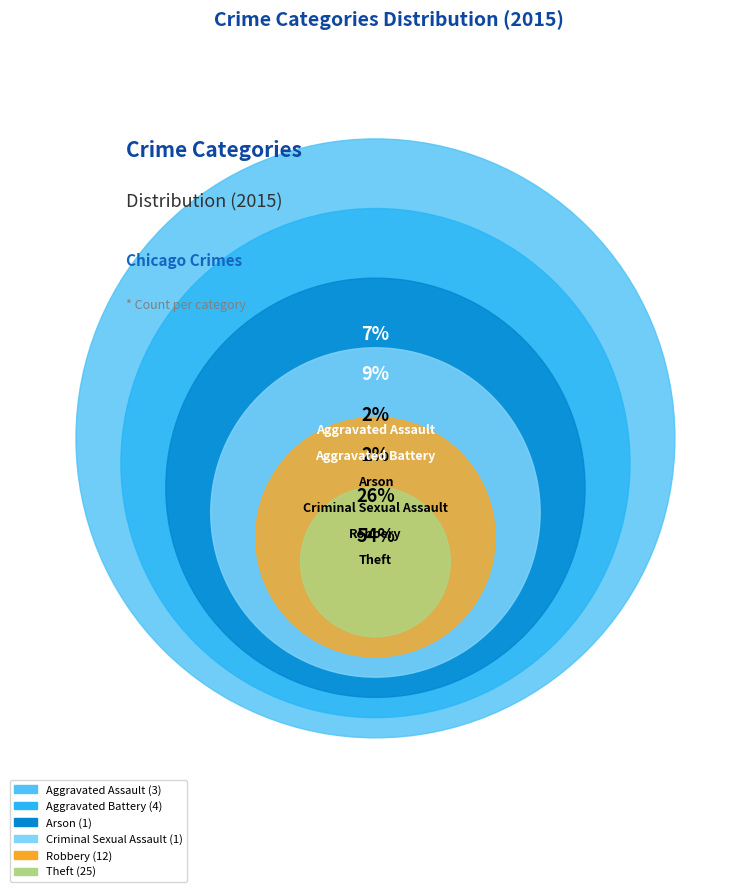

Count the number of slices in the pie.

6